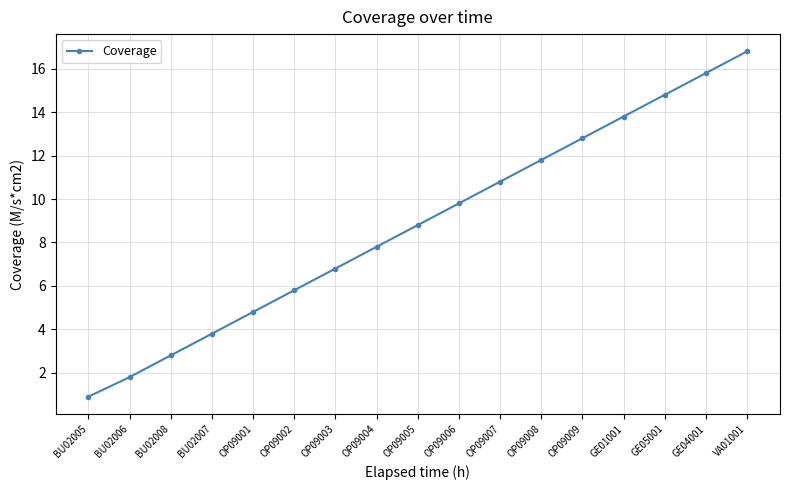

What is the approximate value at GE01001?

13.8